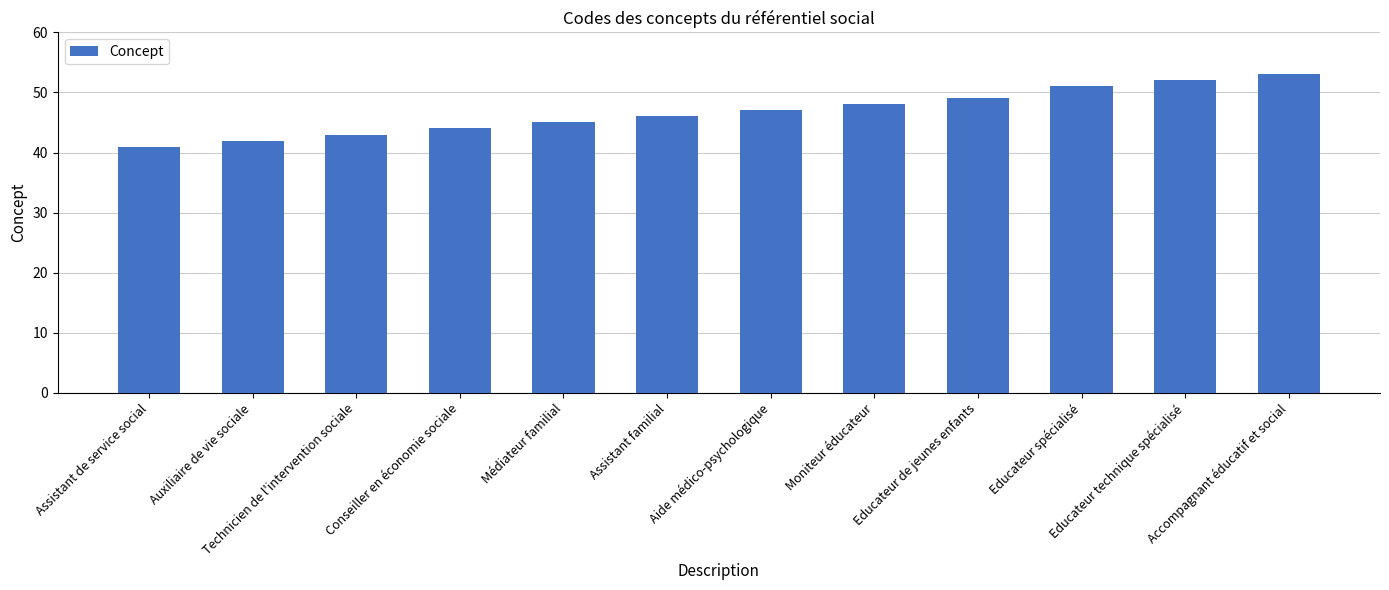

What is the ratio of the value at Conseiller en économie sociale to the value at Accompagnant éducatif et social?

0.8